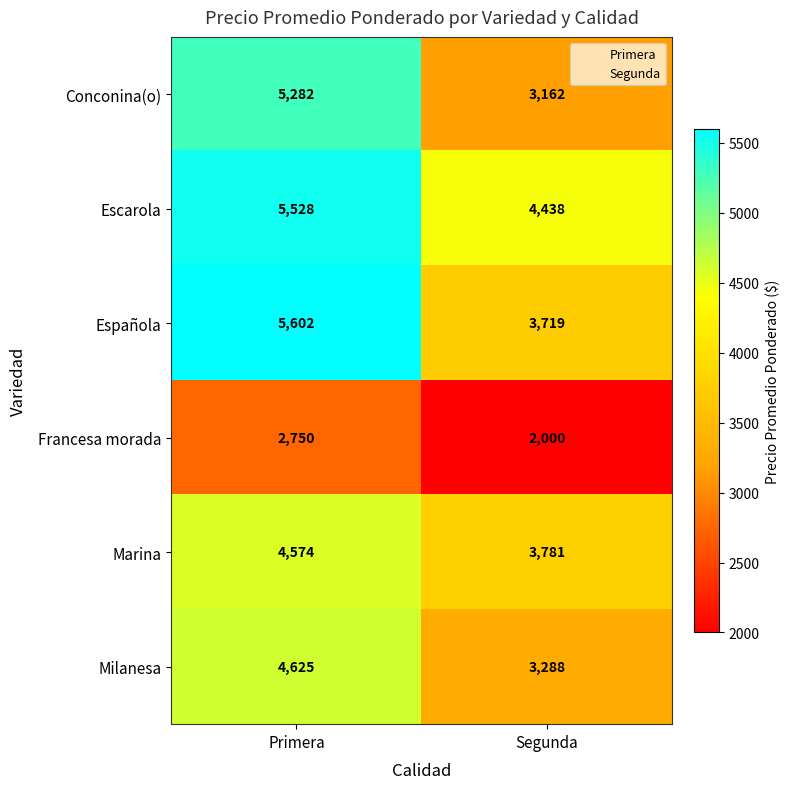

Which series has the largest total across all categories?

Escarola